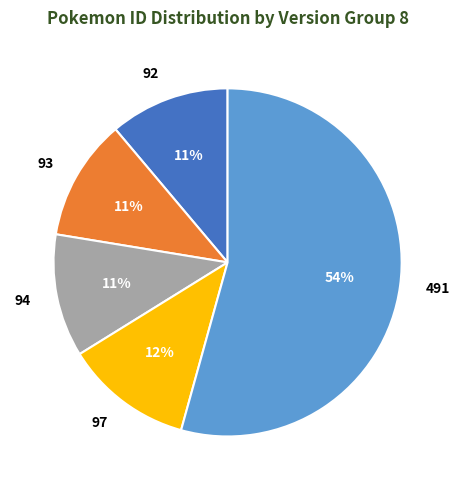

True or false: 92 accounts for 4% of the total.

False